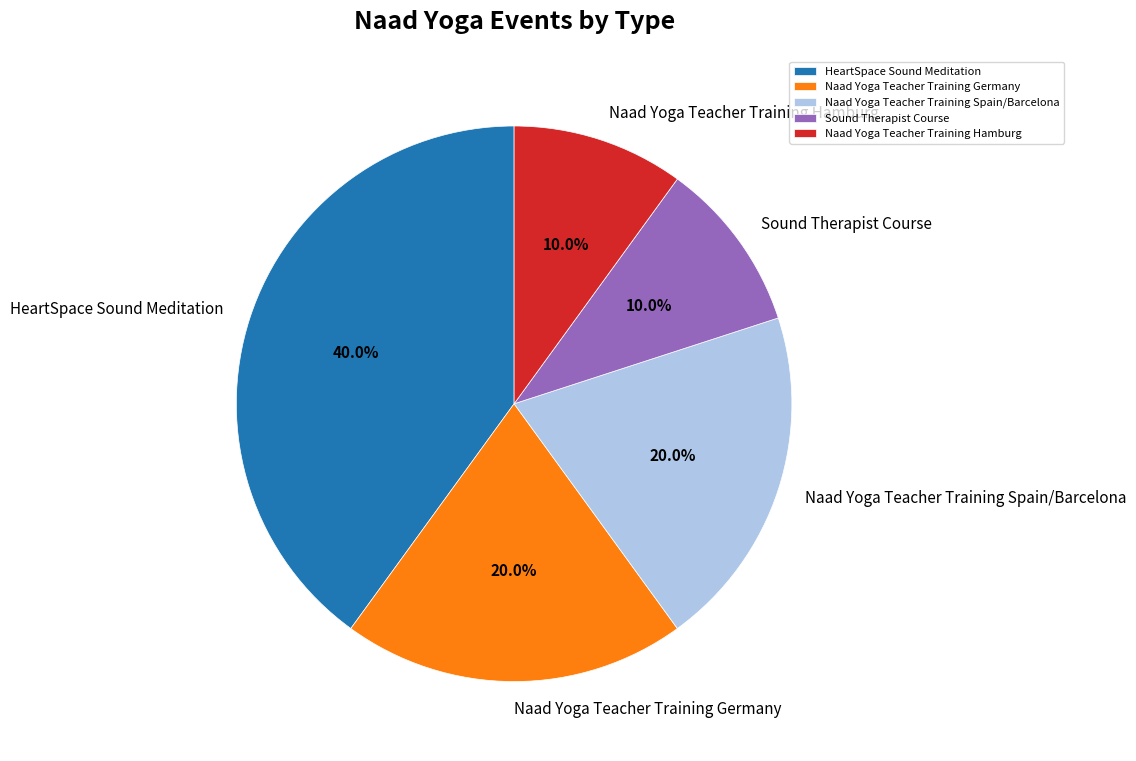

What is the ratio of the value at Naad Yoga Teacher Training Spain/Barcelona to the value at Naad Yoga Teacher Training Germany?

1.0